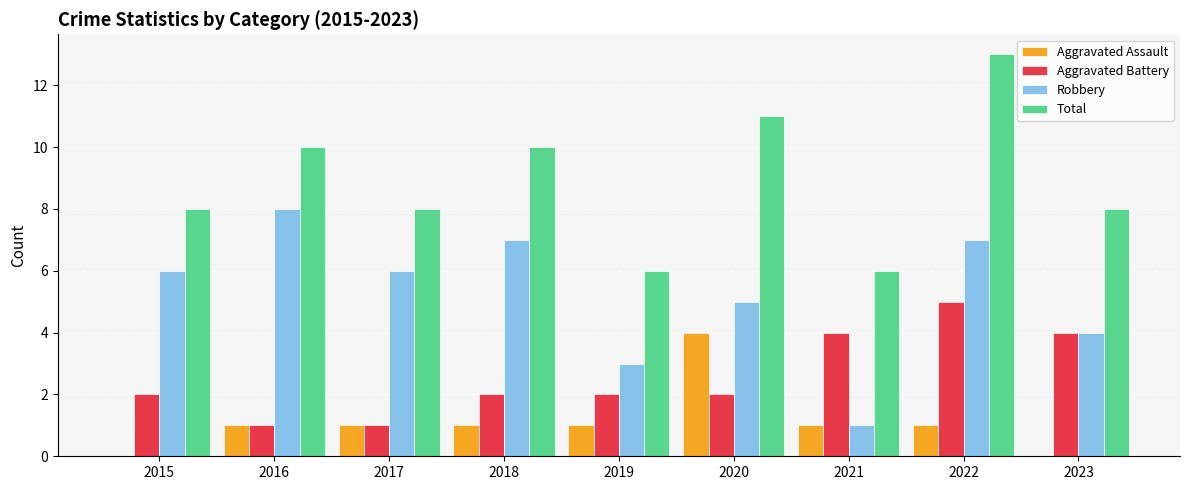

What is the sum of all Total values?

80